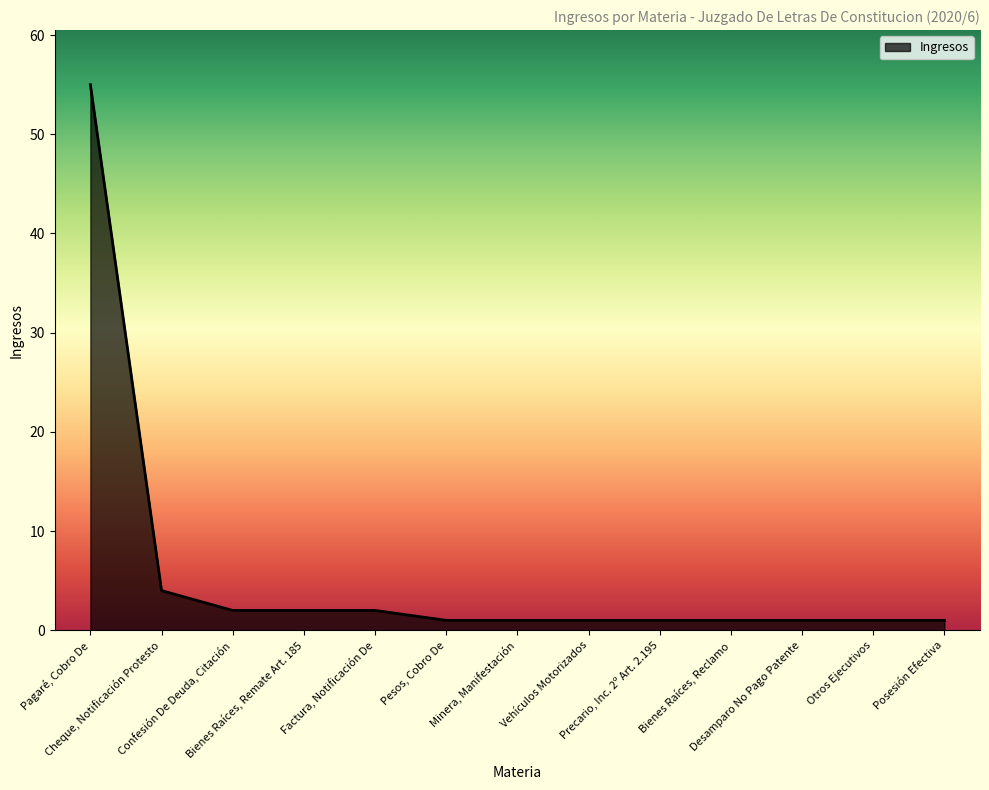

What is the greatest value displayed?

55